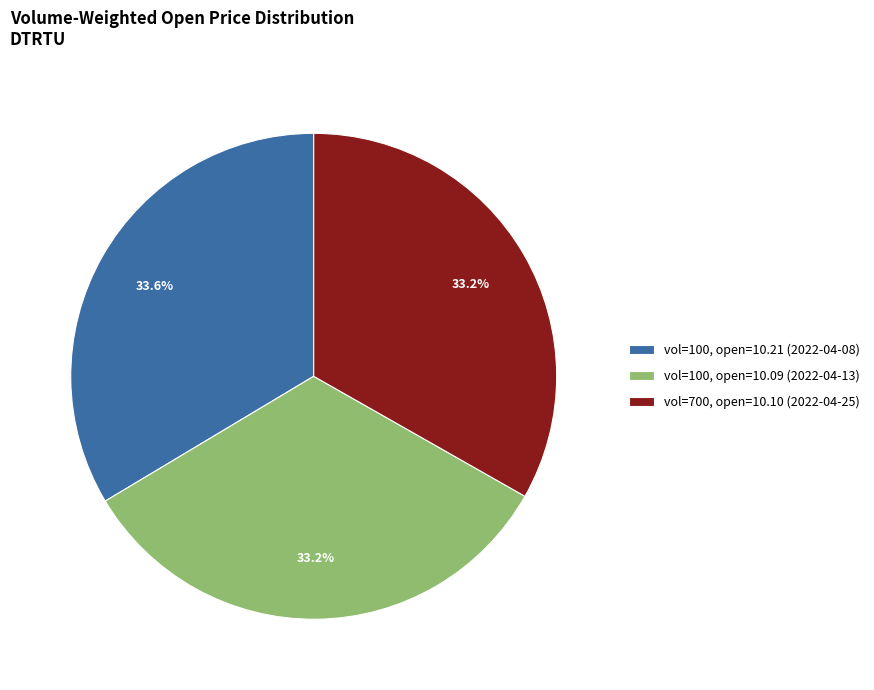

Does vol=100, open=10.09 (2022-04-13) account for over 50% of the chart?

No